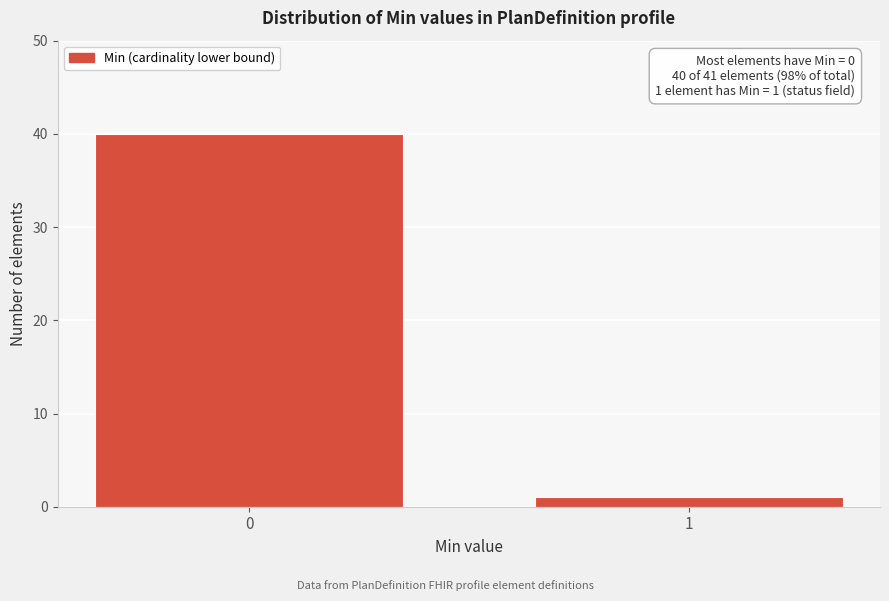

Reading left to right, list all the values displayed in this chart.

40	1